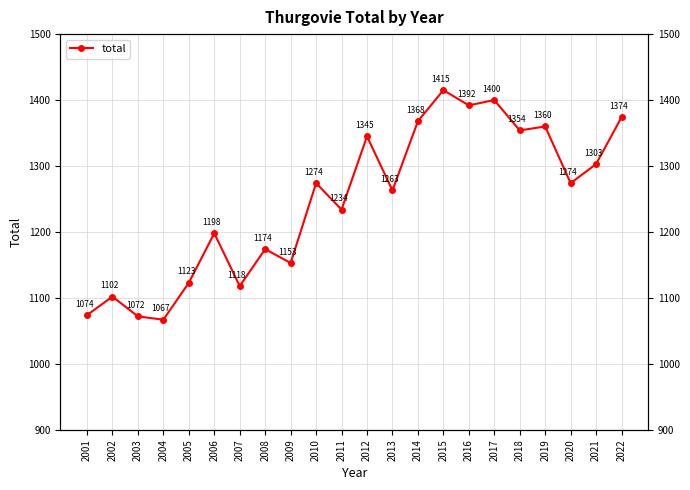

What is the value of the 2nd point from the left?

1102